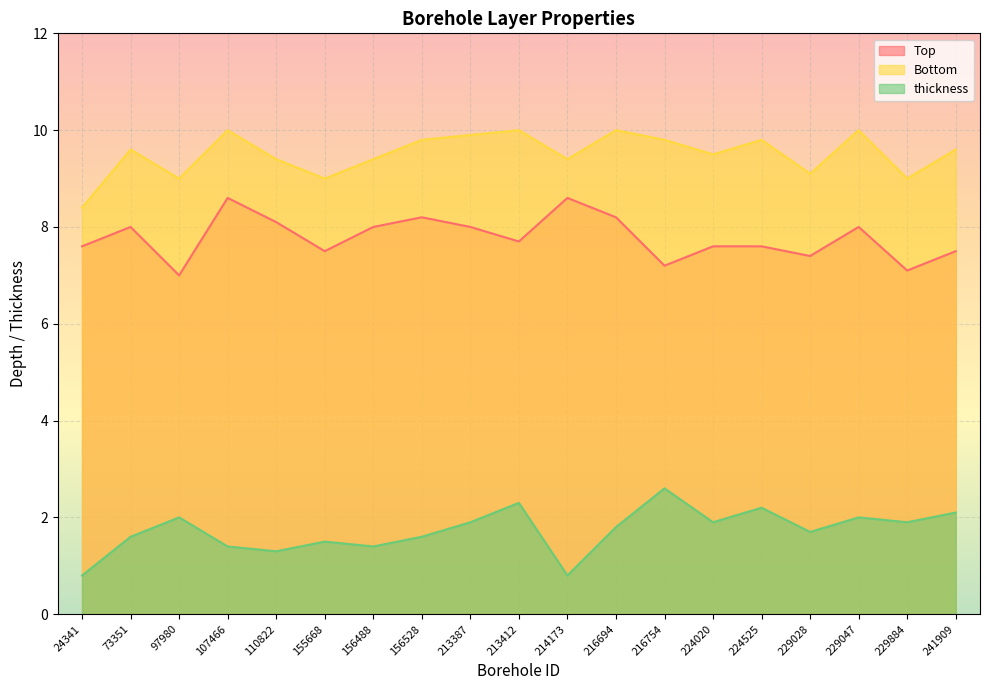

Which series has the largest range (max minus min)?

thickness